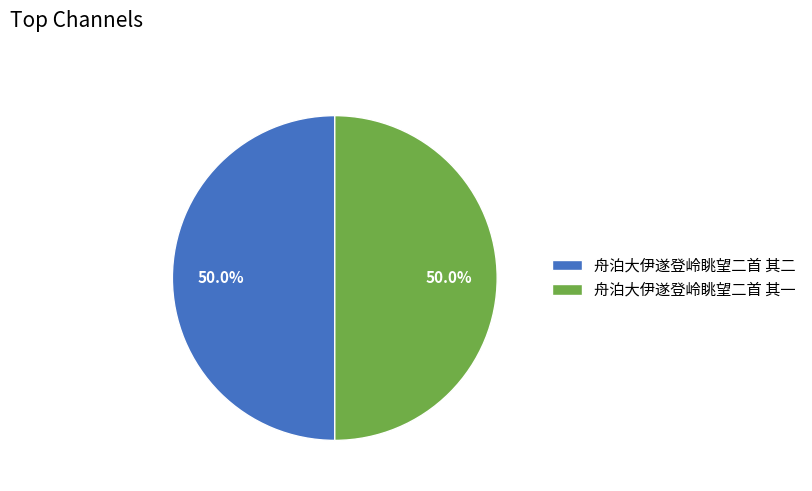

Is it true that 舟泊大伊遂登岭眺望二首 其一 is 63% of the pie?

False